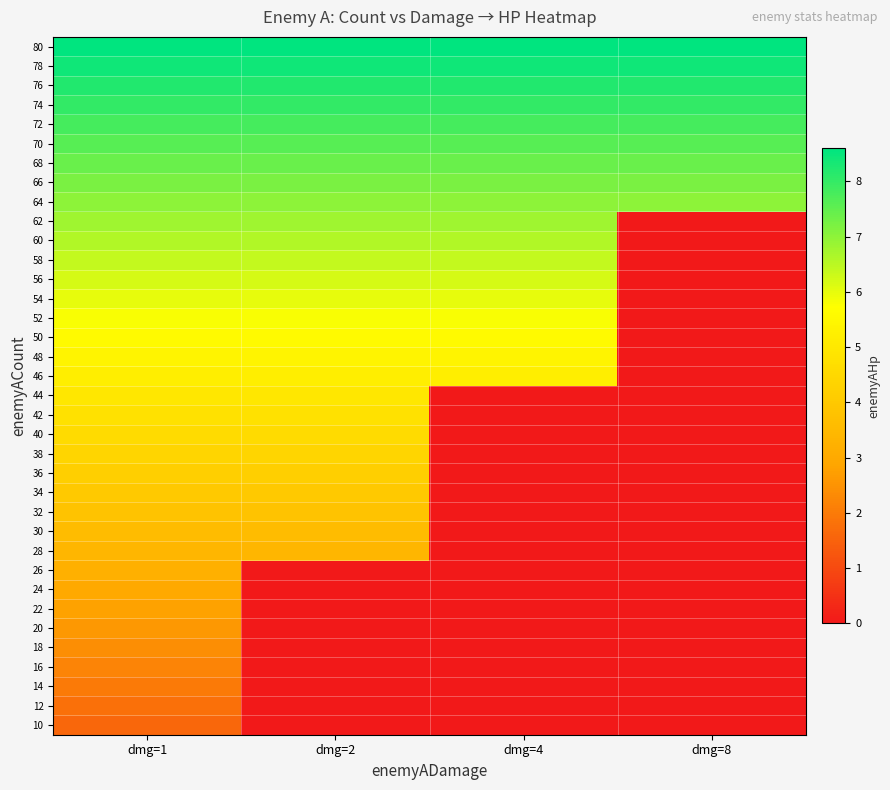

Rank the series by their maximum value, from highest to lowest.

80, 78, 76, 74, 72, 70, 68, 66, 64, 62, 60, 58, 56, 54, 52, 50, 48, 46, 44, 42, 40, 38, 36, 34, 32, 30, 28, 26, 24, 22, 20, 18, 16, 14, 12, 10